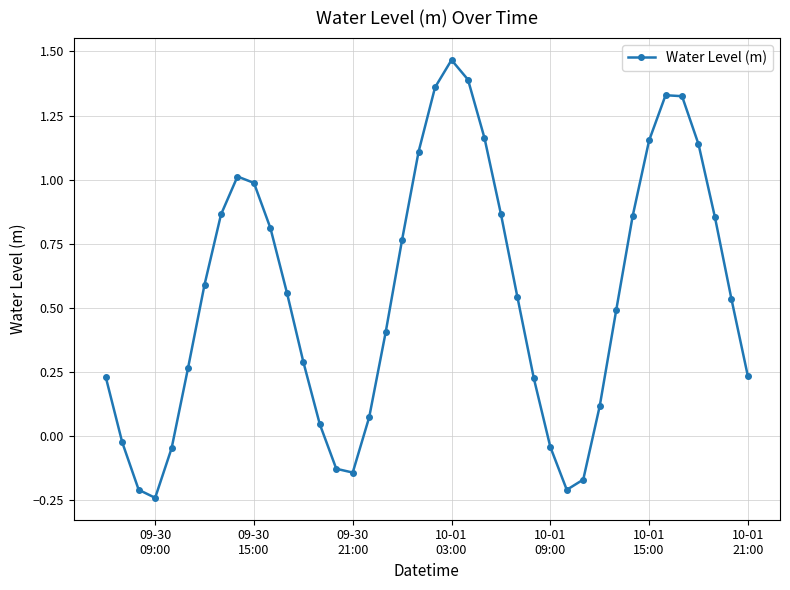

What is the difference between the maximum and second lowest values?

1.7